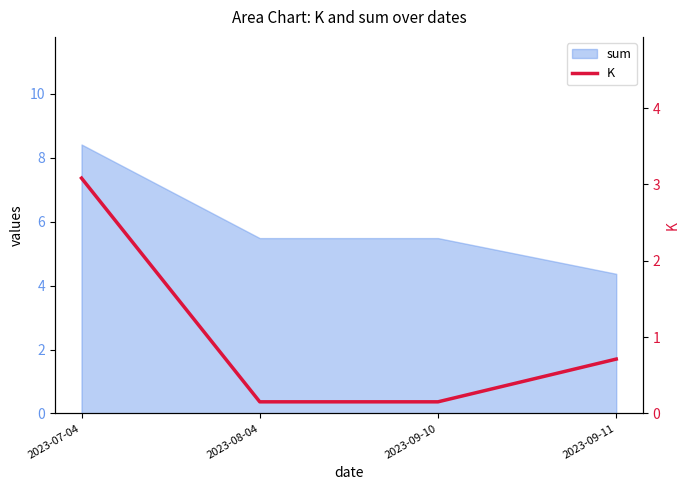

Reading left to right, what are all the values shown in this chart?

2023-07-04=3.1	2023-08-04=0.2	2023-09-10=0.2	2023-09-11=0.7